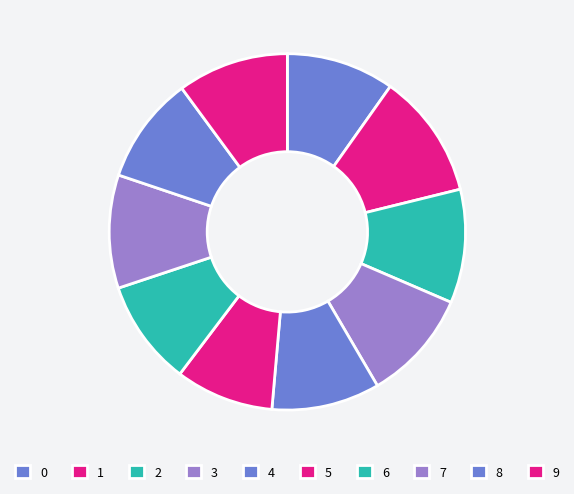

To the nearest percent, what is the difference between the largest and smallest slice percentages?

2%